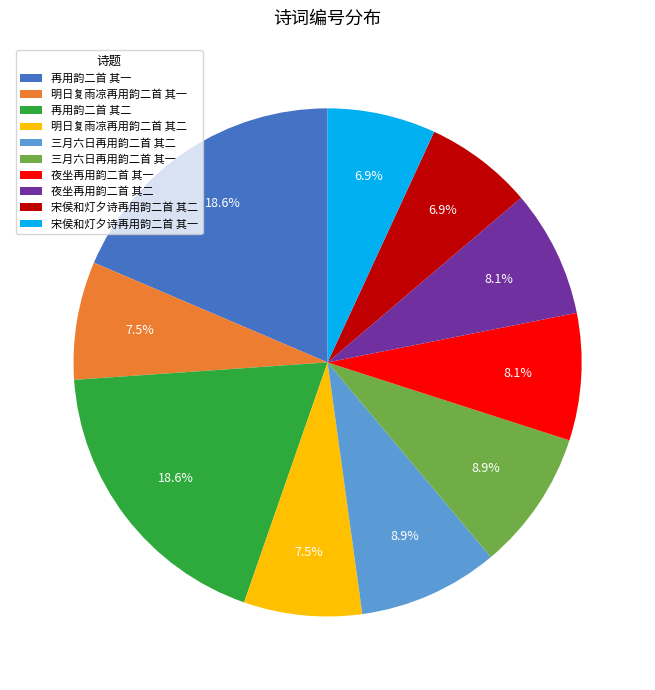

How many segments does this pie chart have?

10